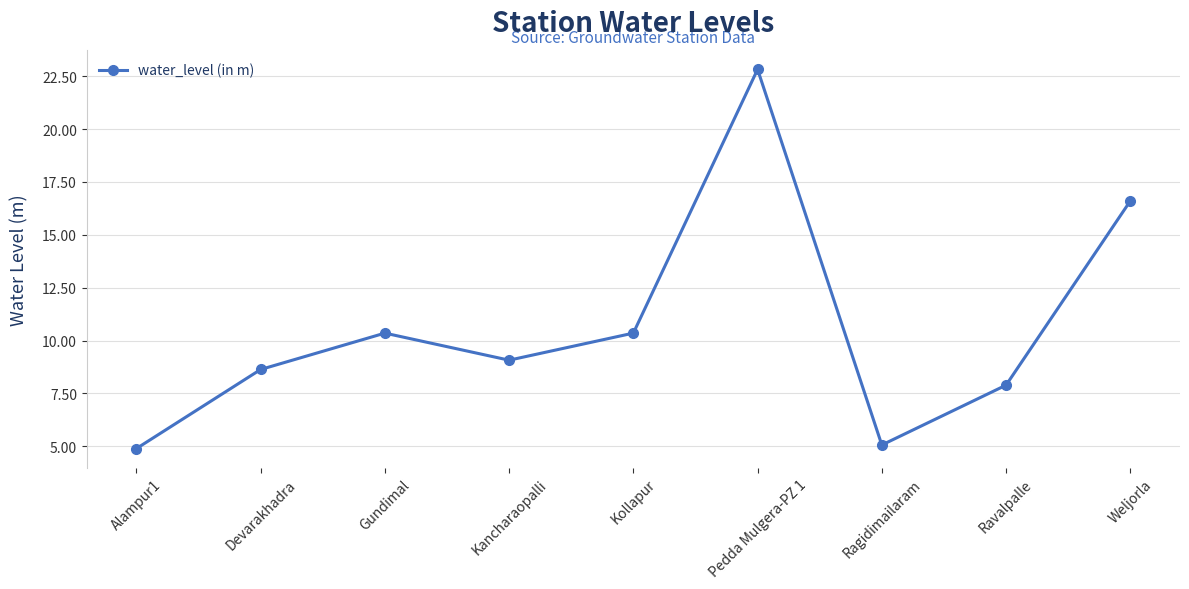

What is the minimum value shown in the chart?

4.9